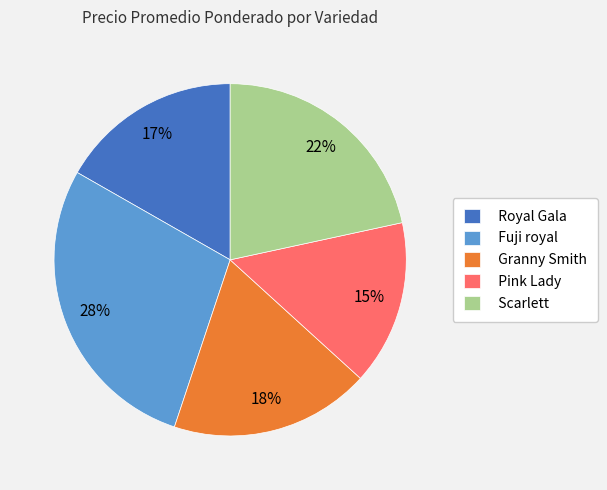

True or false: Scarlett accounts for 33% of the total.

False